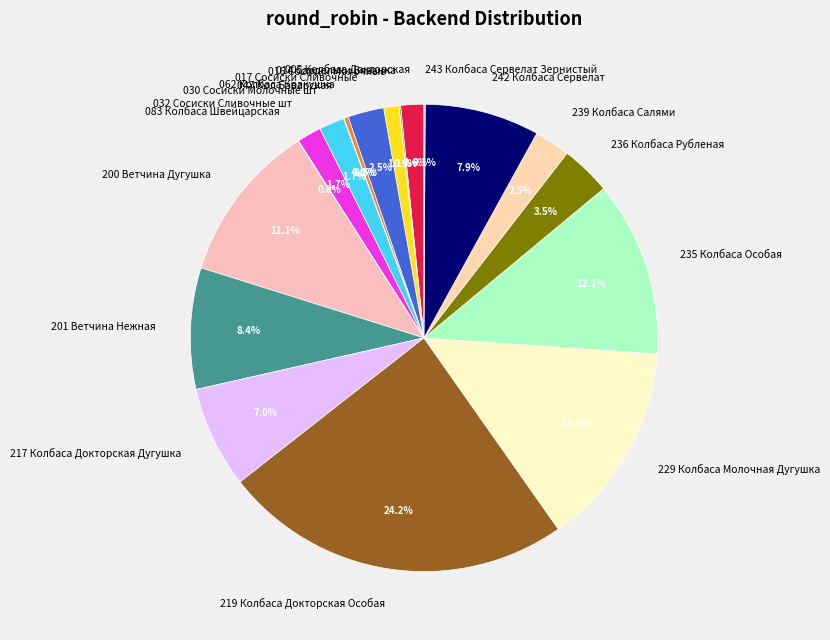

Which category has the biggest portion of the pie?

219 Колбаса Докторская Особая